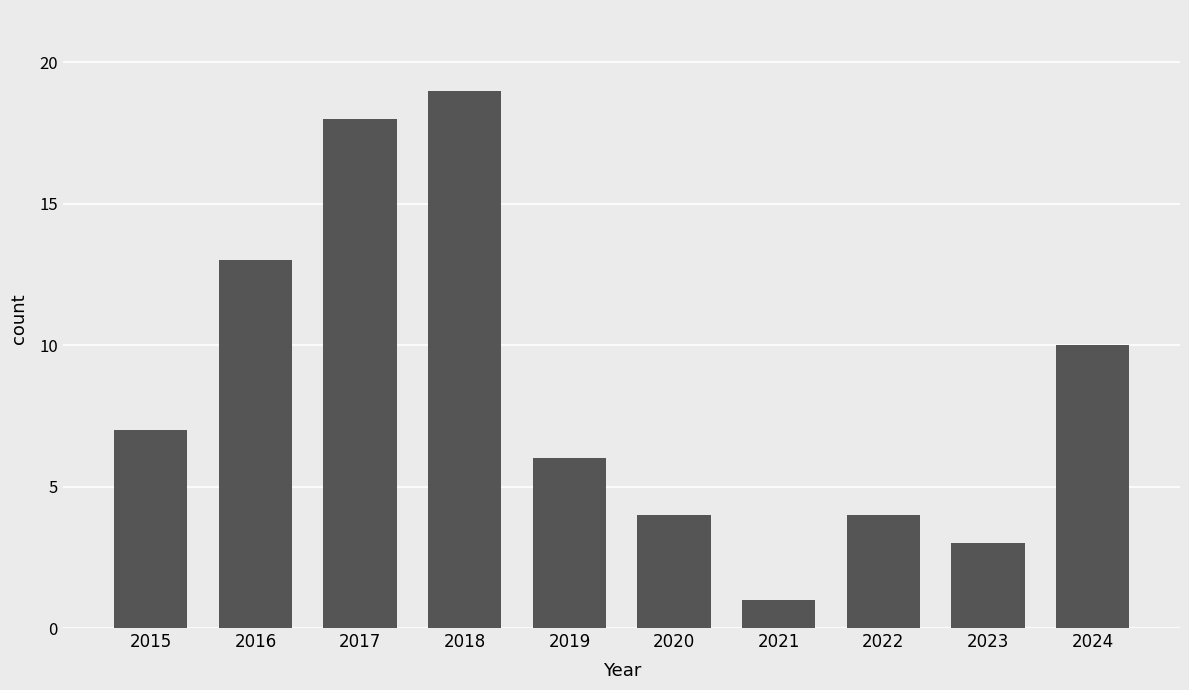

What is the smallest value displayed?

1